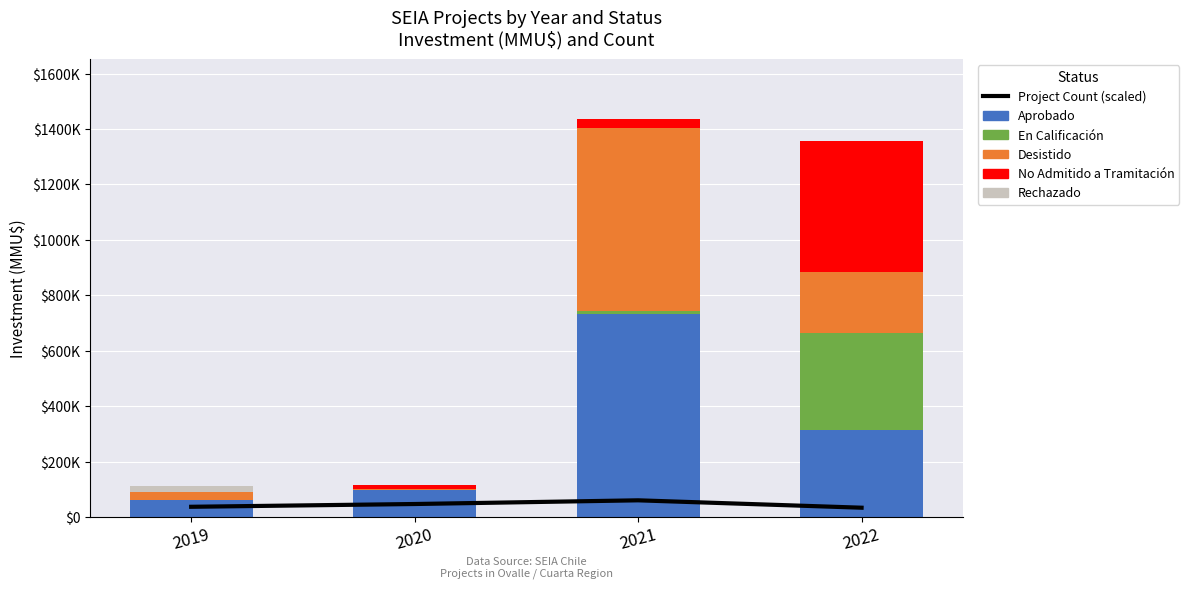

Rank the series by their maximum value, from highest to lowest.

Aprobado, Desistido, No Admitido a Tramitación, En Calificación, Project Count (scaled), Rechazado